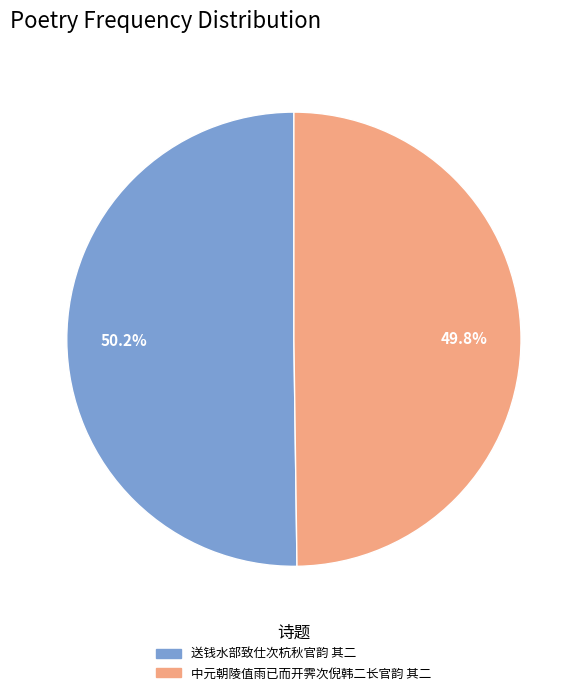

How much of the chart is everything except 中元朝陵值雨已而开霁次倪韩二长官韵 其二?

50.2%